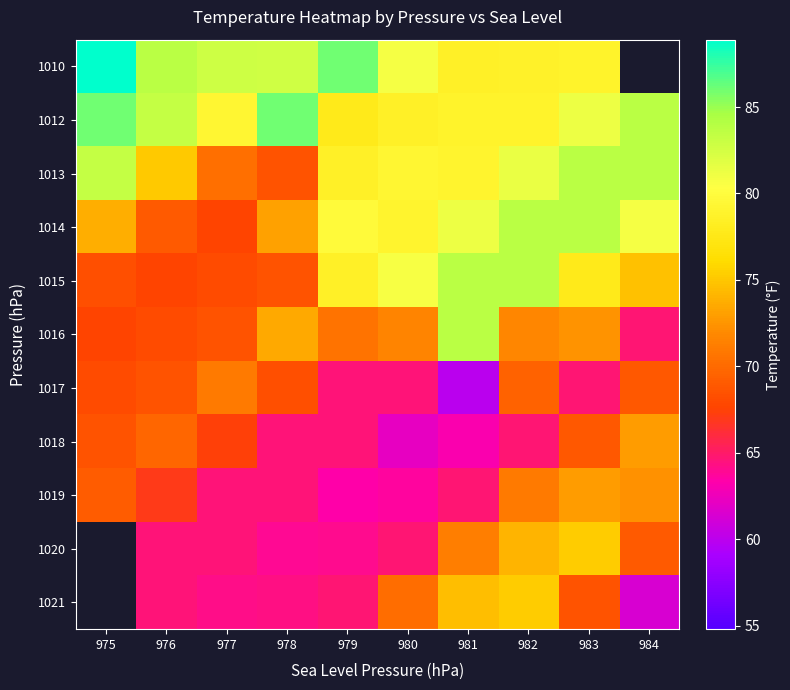

What is the minimum value shown in the chart?

59.9